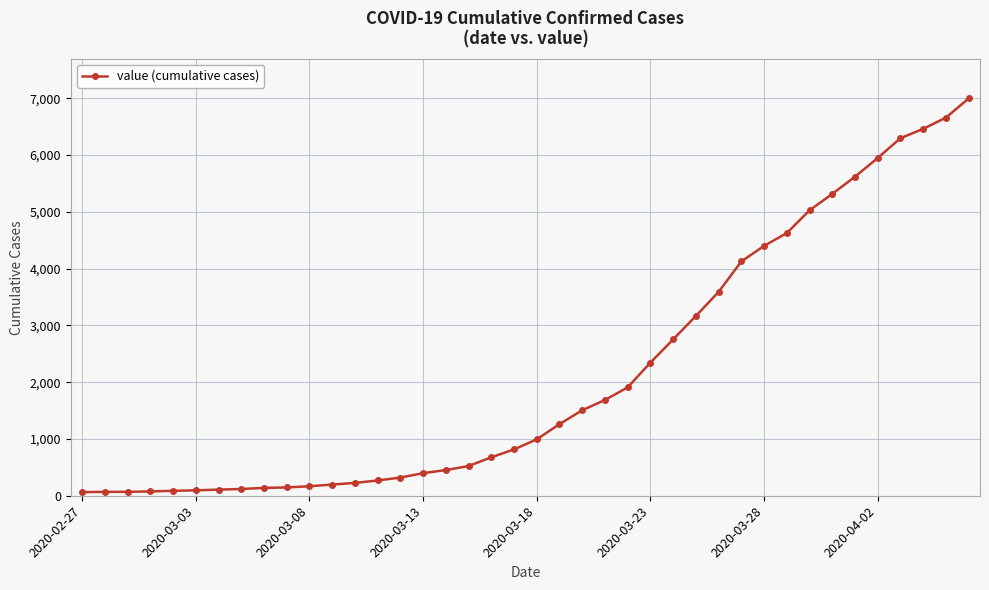

What is the average value?

2142